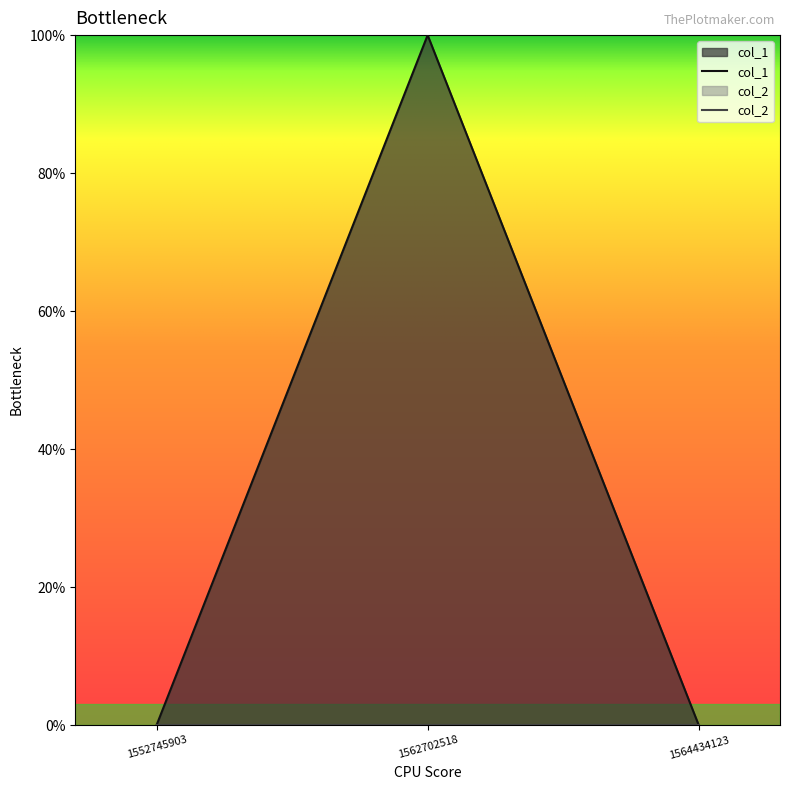

Does the chart display data point markers on the line(s)?

No